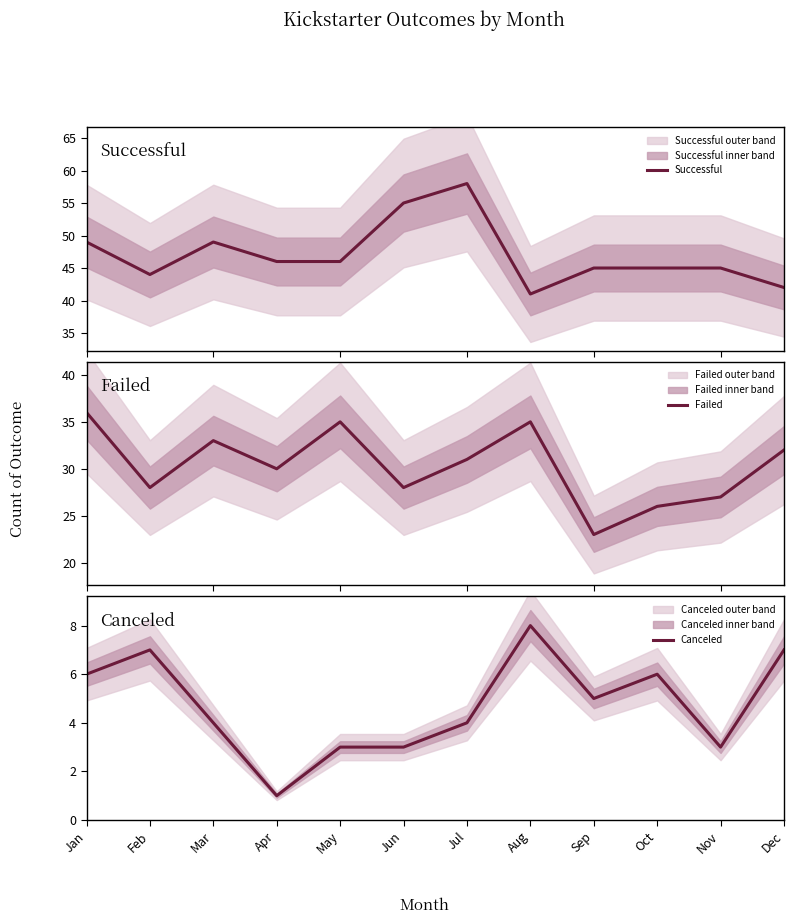

Between Feb and Dec, which series saw the biggest shift?

Failed